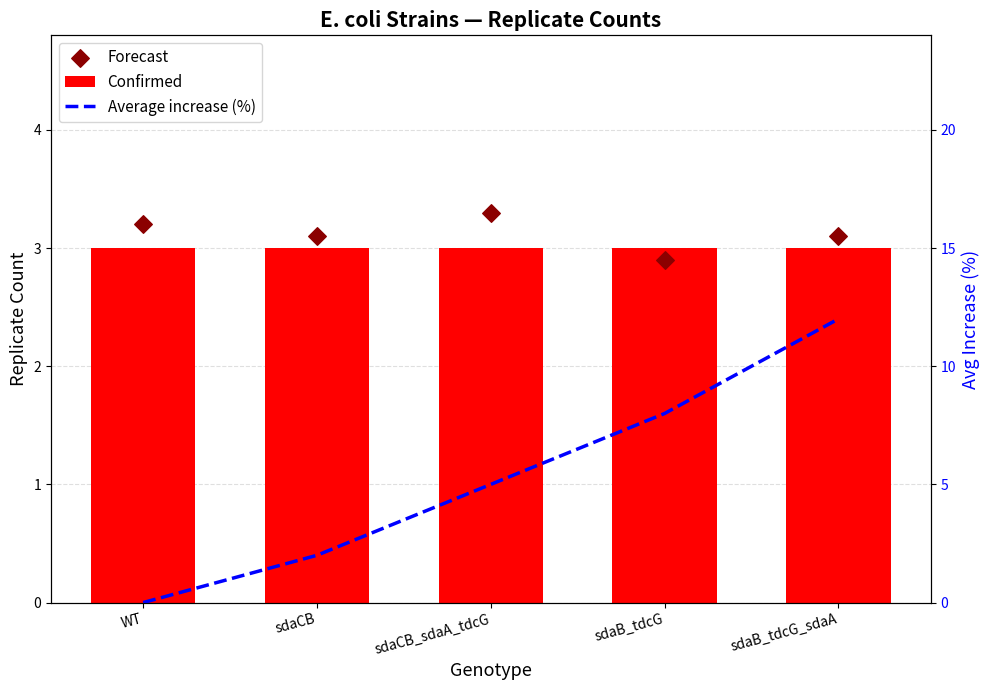

What is the total value across all series at sdaB_tdcG_sdaA?

18.1